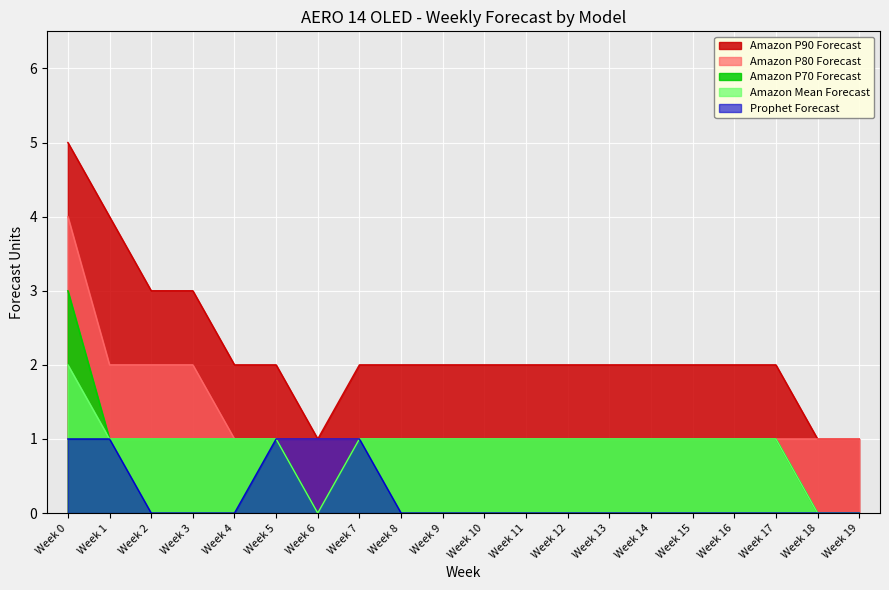

How many Amazon Mean Forecast values are between 1 and 2?

17